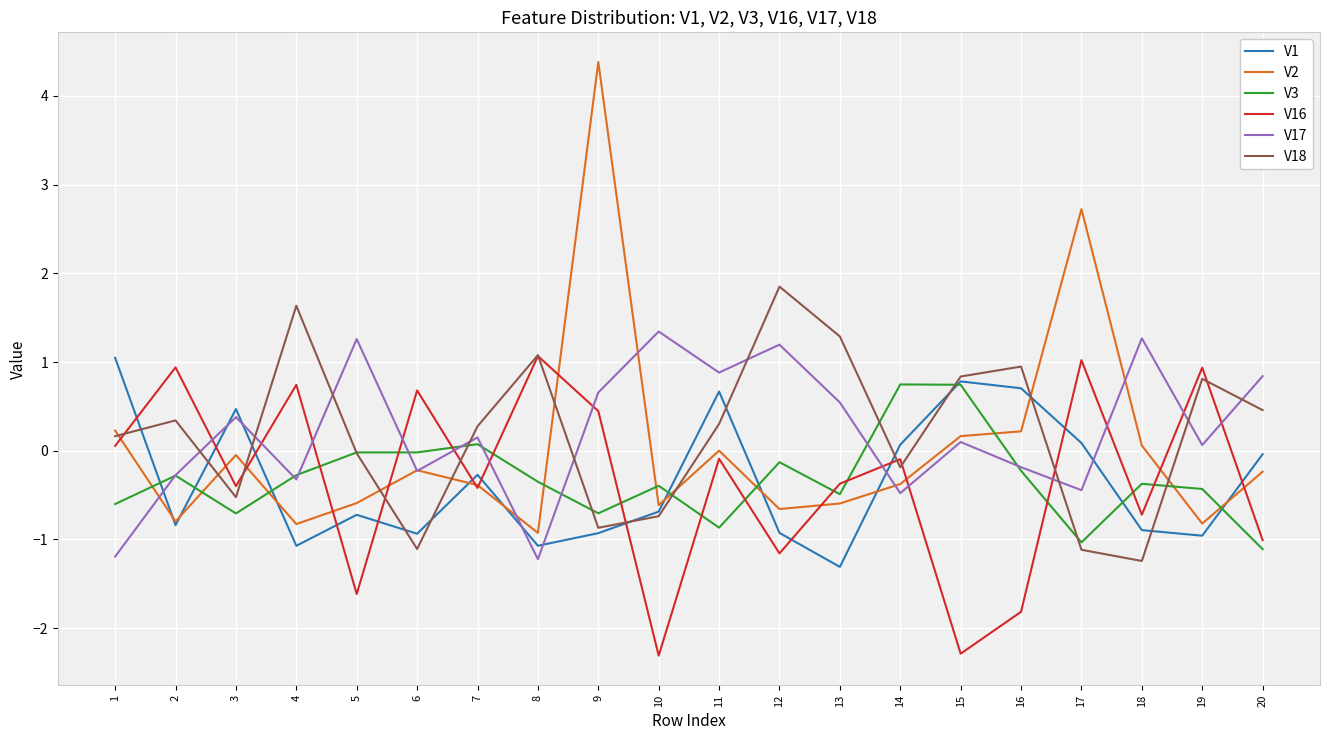

True or false: V3 and V2 cross at least once.

True